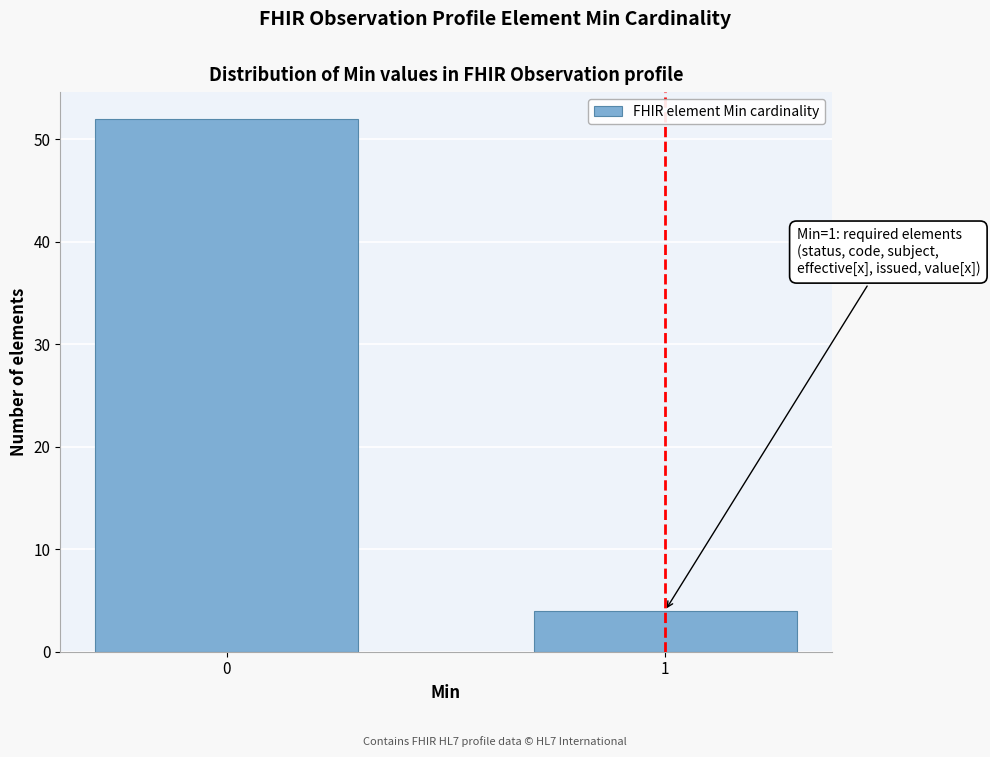

Reading left to right, extract all data points from this chart.

52	4